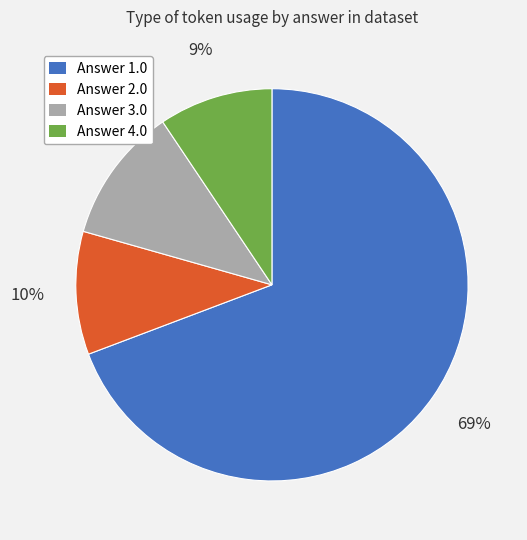

How many slices are in this pie chart?

4